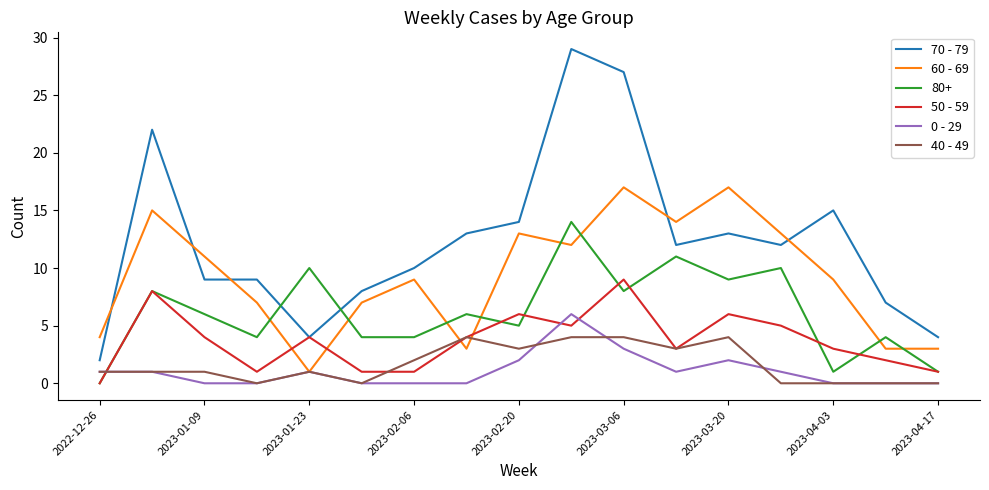

Which series has the largest total across all categories?

70 - 79